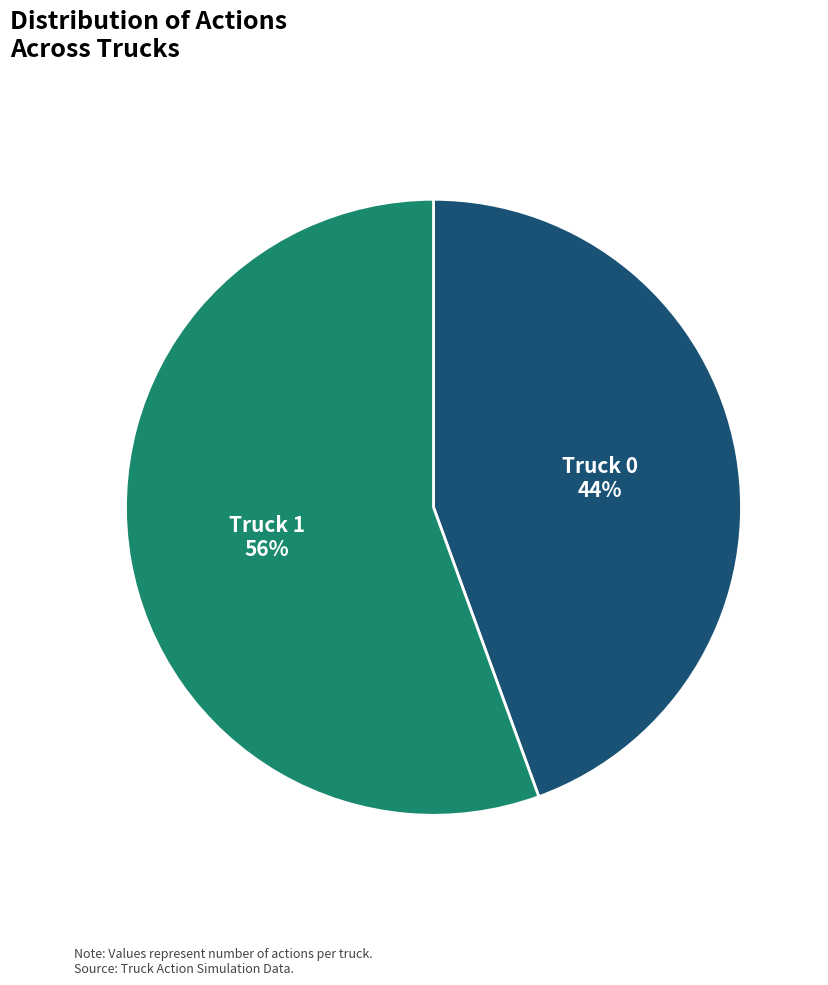

Which category has the biggest portion of the pie?

Truck 1